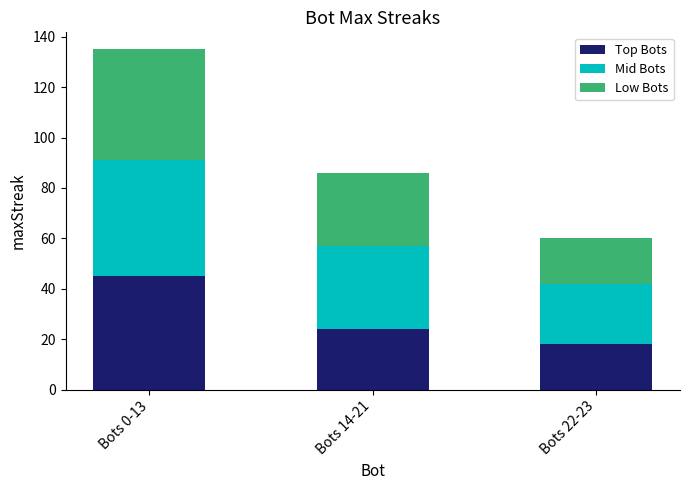

What is the sum of all Top Bots values?

87